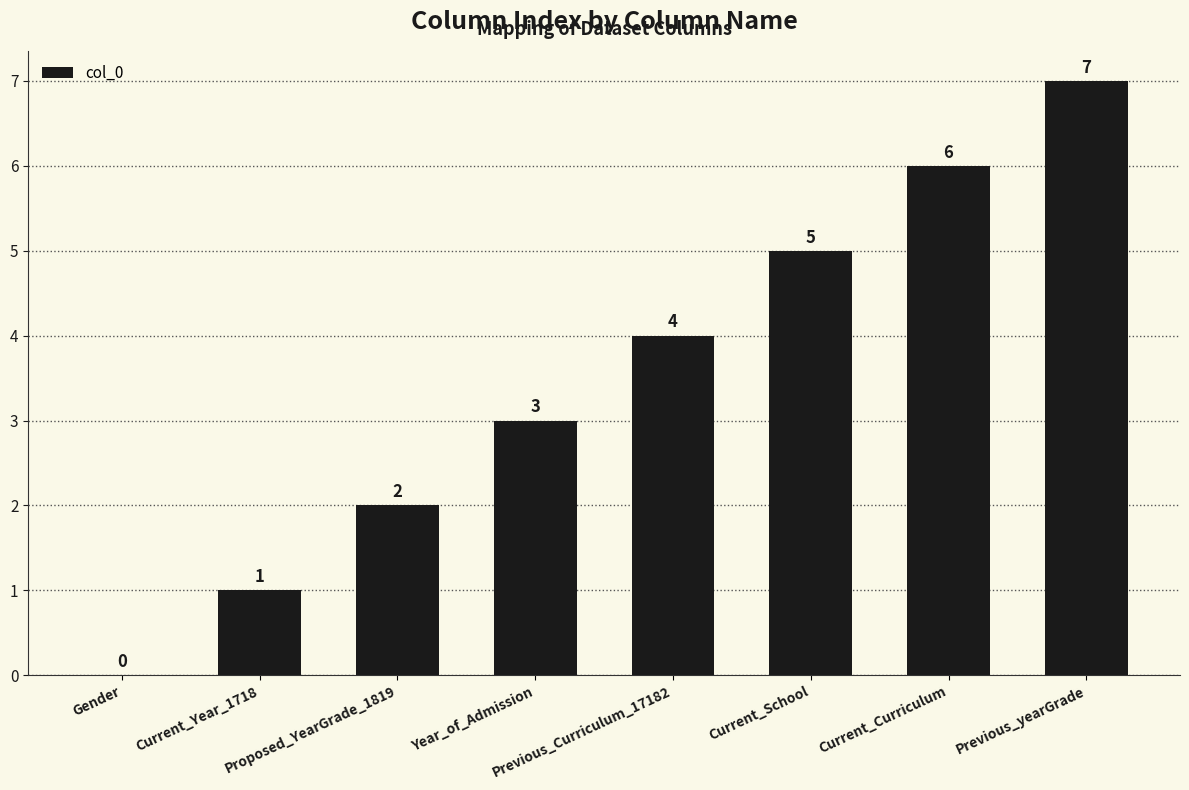

Count the values in the range 2 to 6.

5